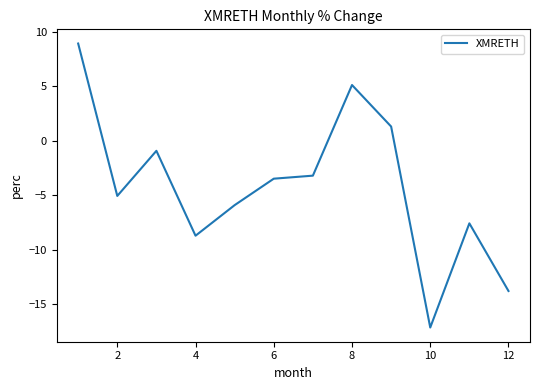

What is the minimum value shown in the chart?

-17.1